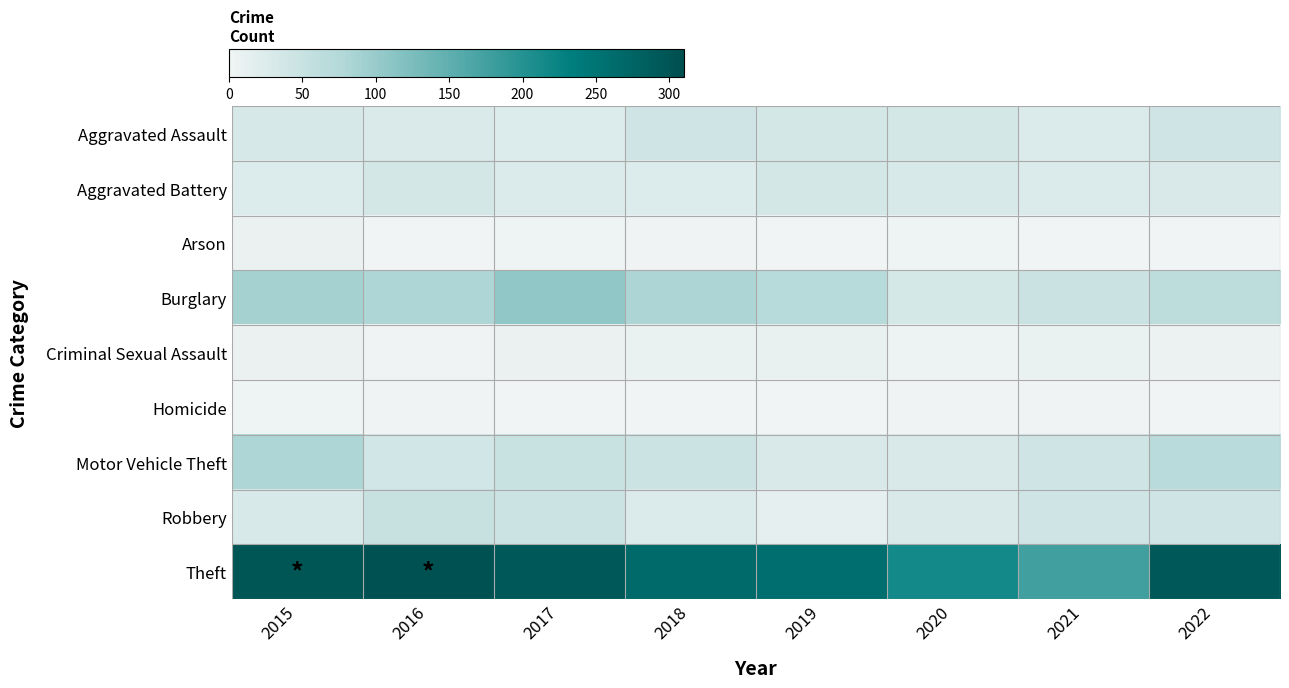

Which series has the largest range (max minus min)?

Theft